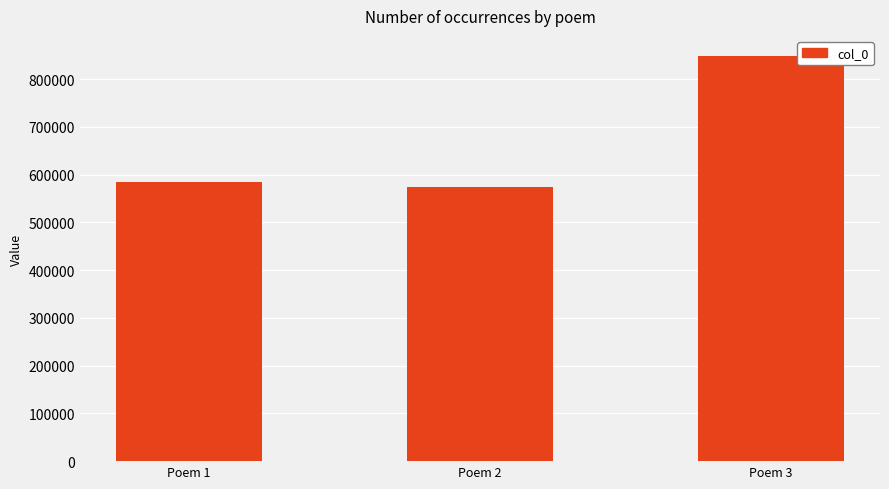

What is the value of the 2nd bar from the left?

574653